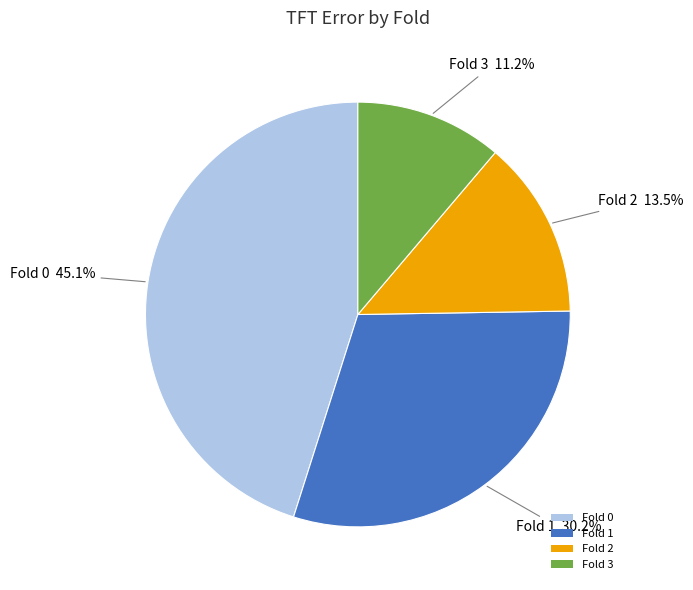

Does Fold 3 represent more than half of the total?

No